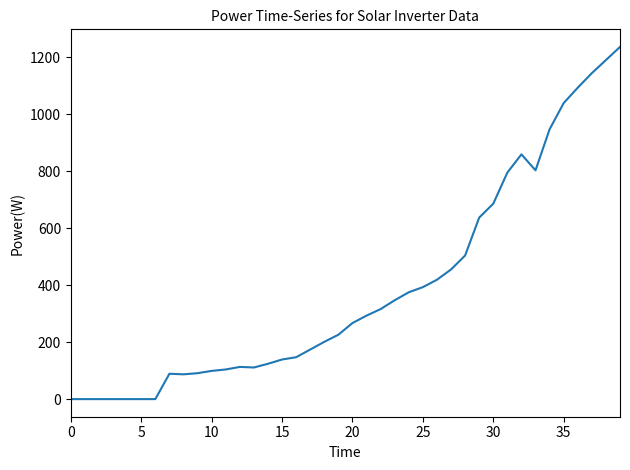

What is the greatest value displayed?

1236